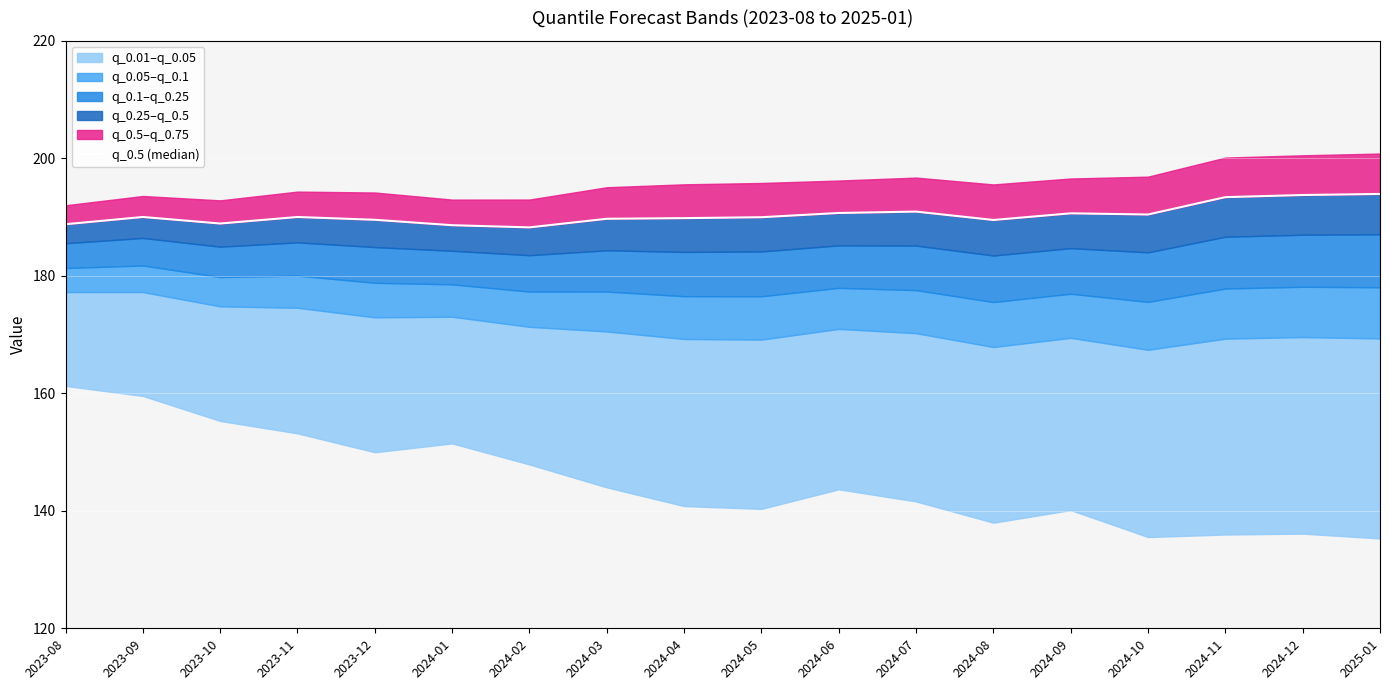

Reading right to left, transcribe all the data shown in this chart.

193.9	193.8	193.4	190.4	190.6	189.5	190.9	190.7	190.0	189.8	189.7	188.2	188.6	189.5	190.0	188.9	190.0	188.8